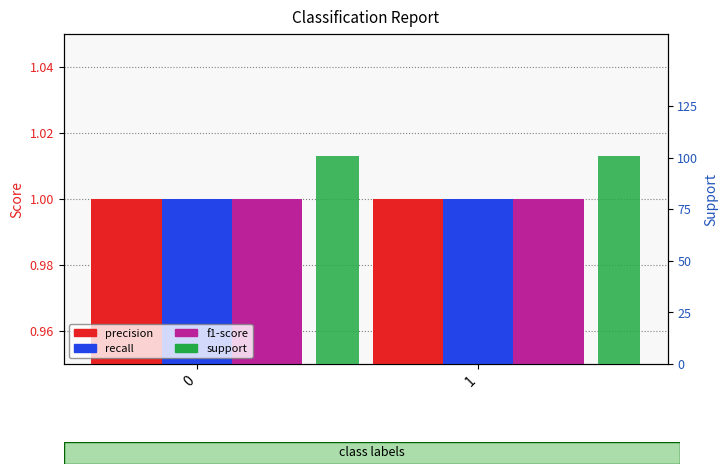

What is the sum of the recall values at 1 and 0?

2